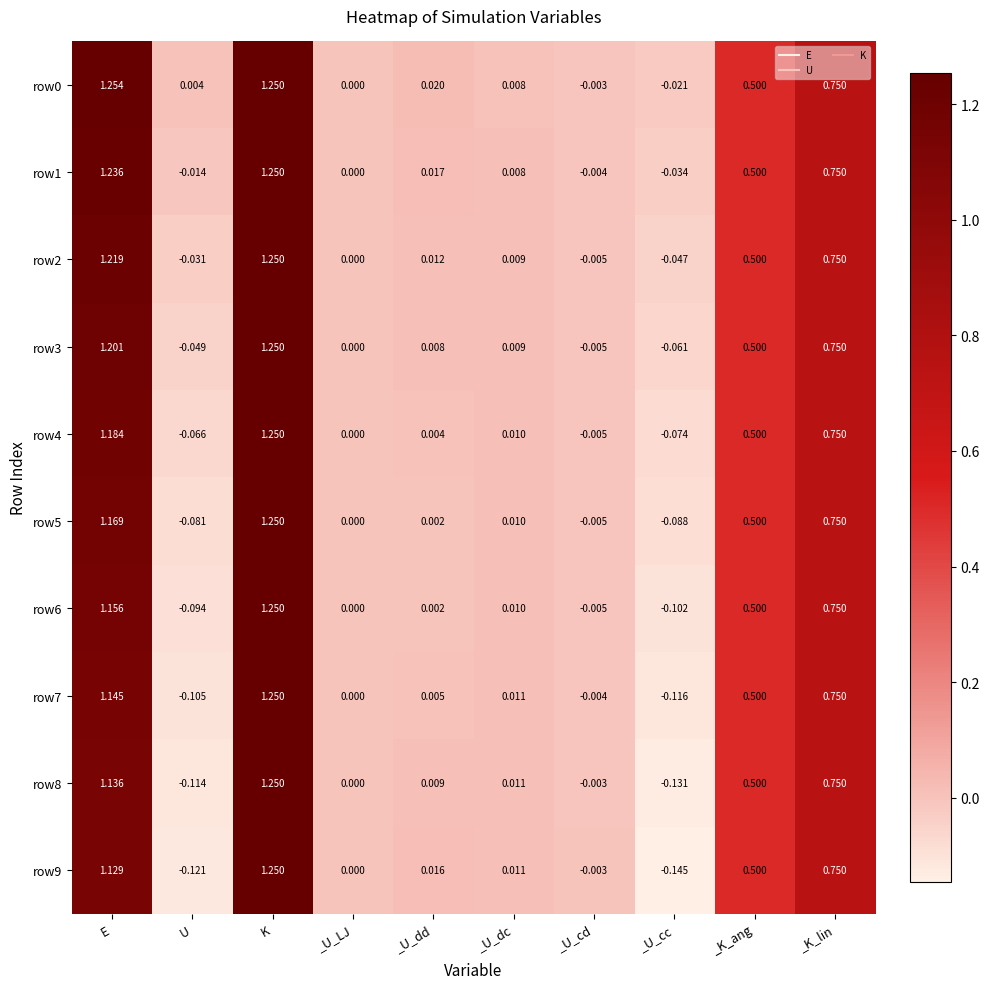

List the labels in order of row1 value, largest first.

K, E, _K_lin, _K_ang, _U_dd, _U_dc, _U_LJ, _U_cd, U, _U_cc